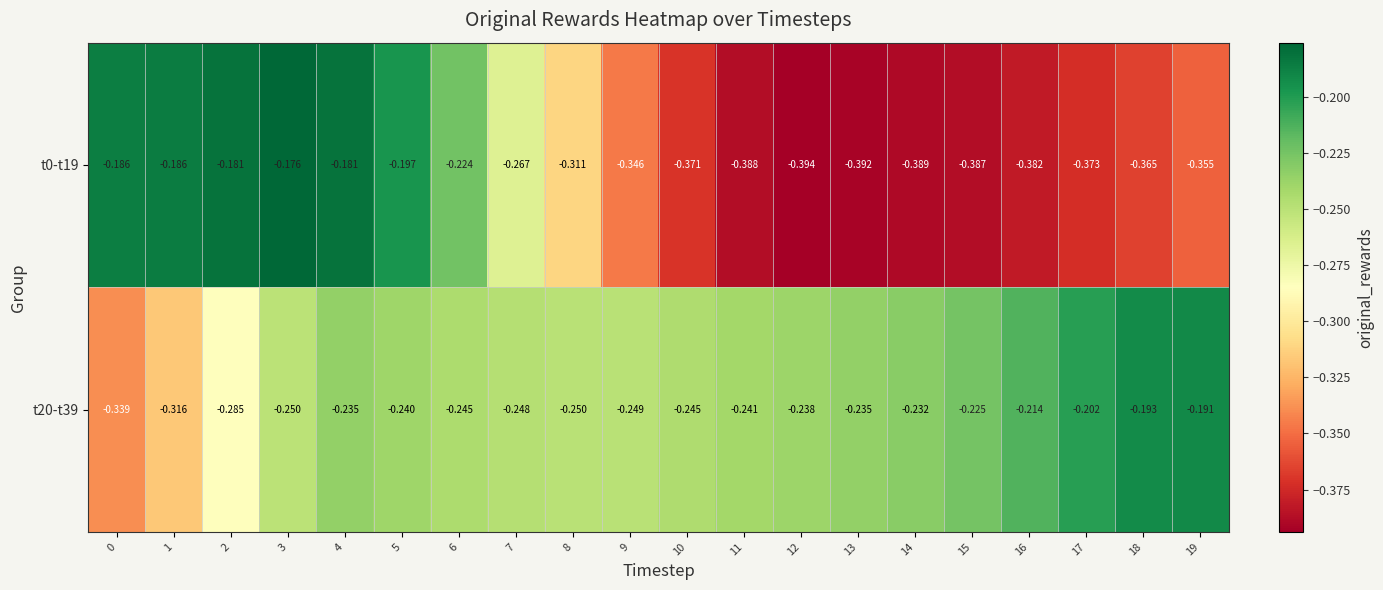

Is the value of t20-t39 at 1 greater than the value of t0-t19 at 4?

No